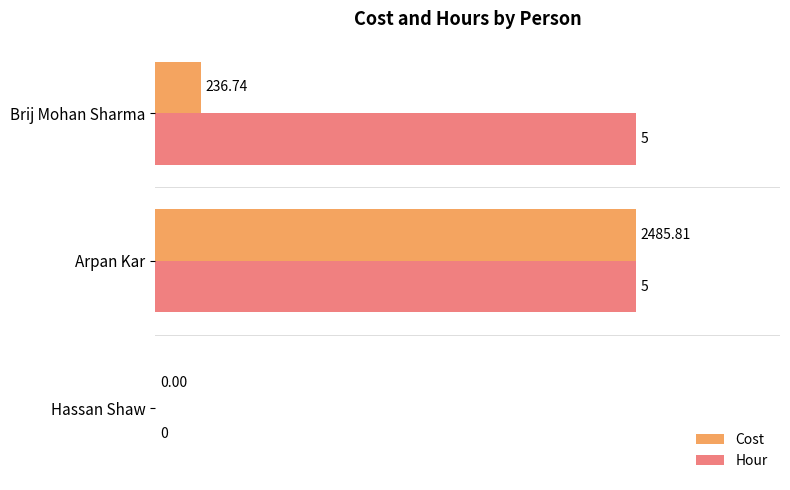

How many positive values does the Hour series have?

2